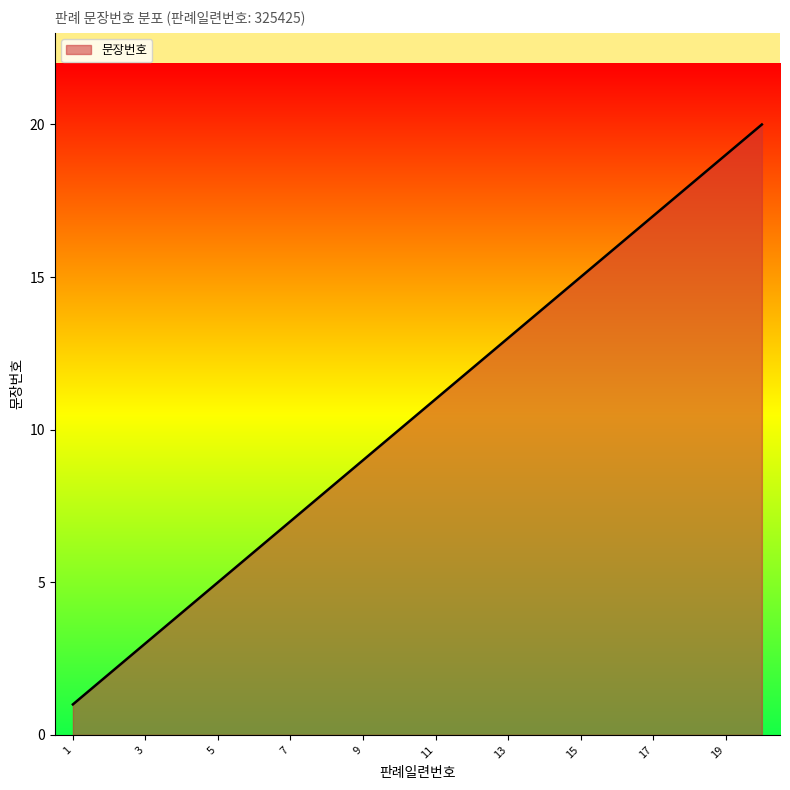

What is the difference between the maximum and minimum values?

19